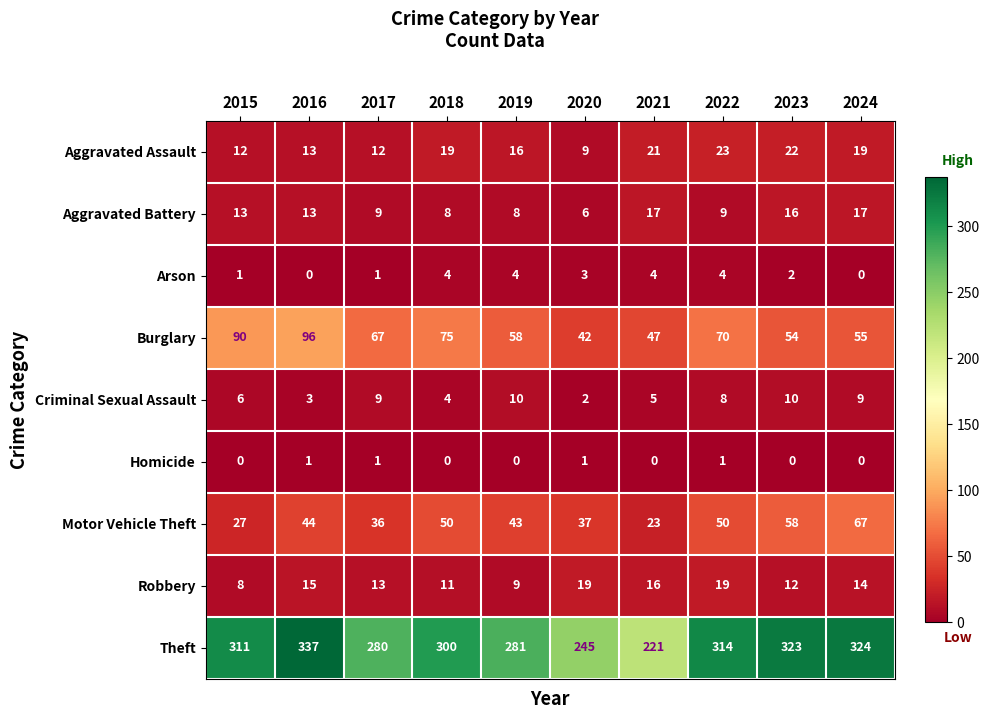

Is it true that Arson equals -2 at 2016?

False